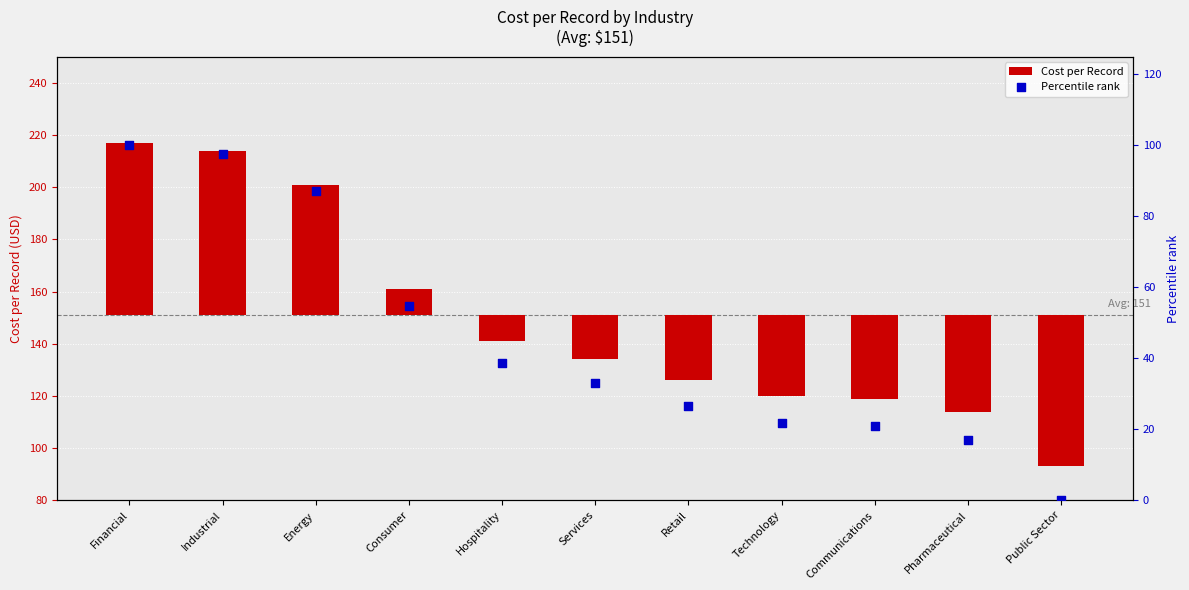

At which category is the sum across all series the highest?

Financial